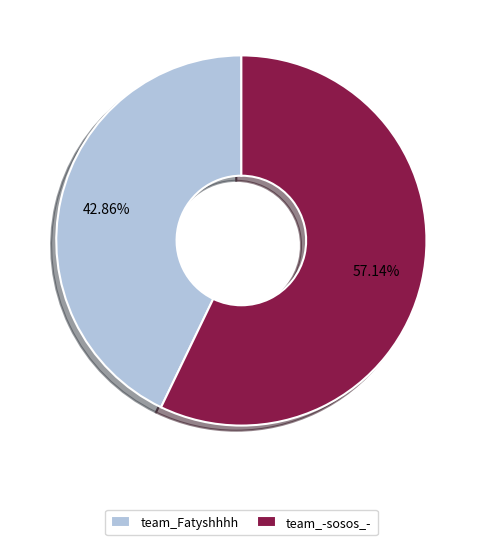

What percentage is the team_Fatyshhhh slice, to the nearest percent?

43%